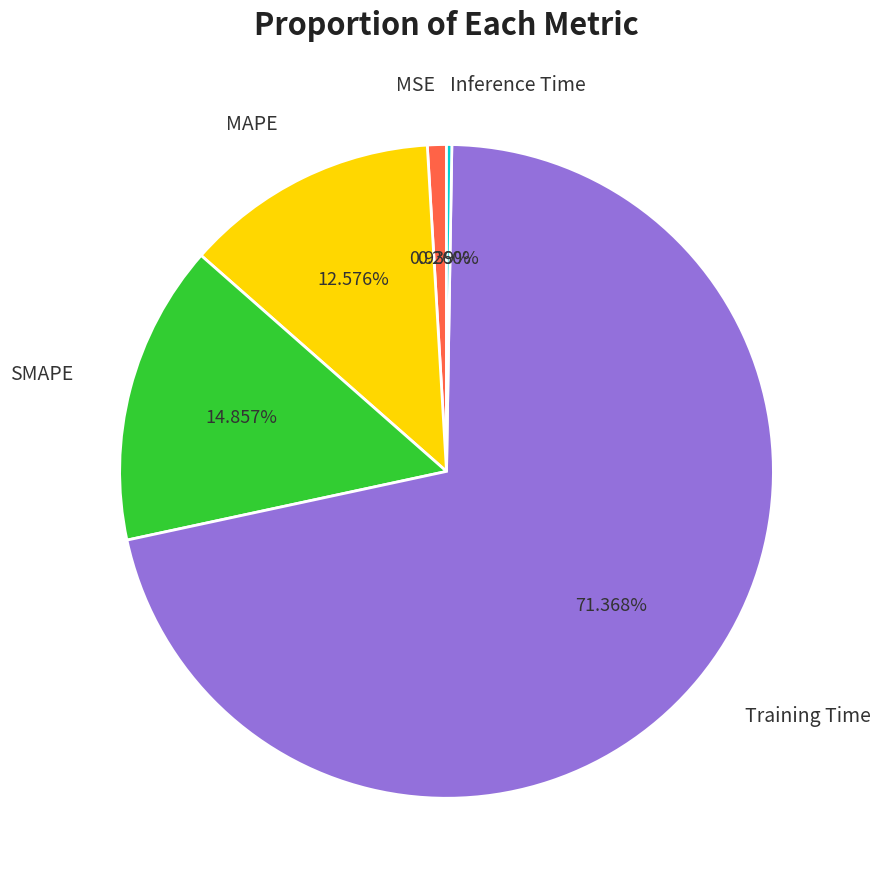

Do SMAPE and MAPE together represent more than half of the pie?

No